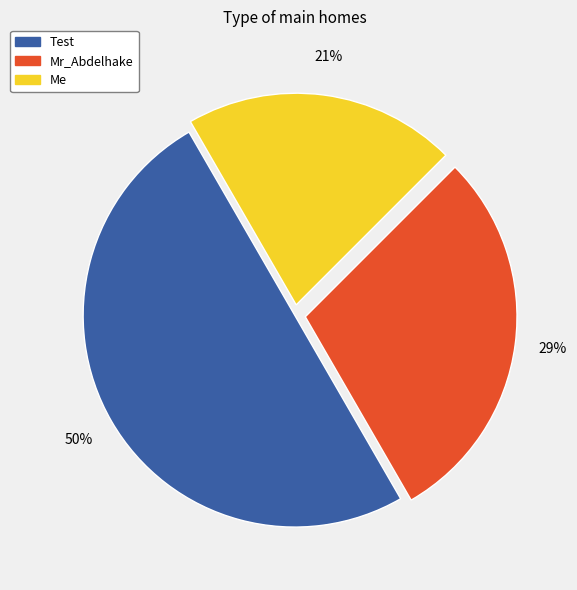

Does Mr_Abdelhake represent more than half of the total?

No